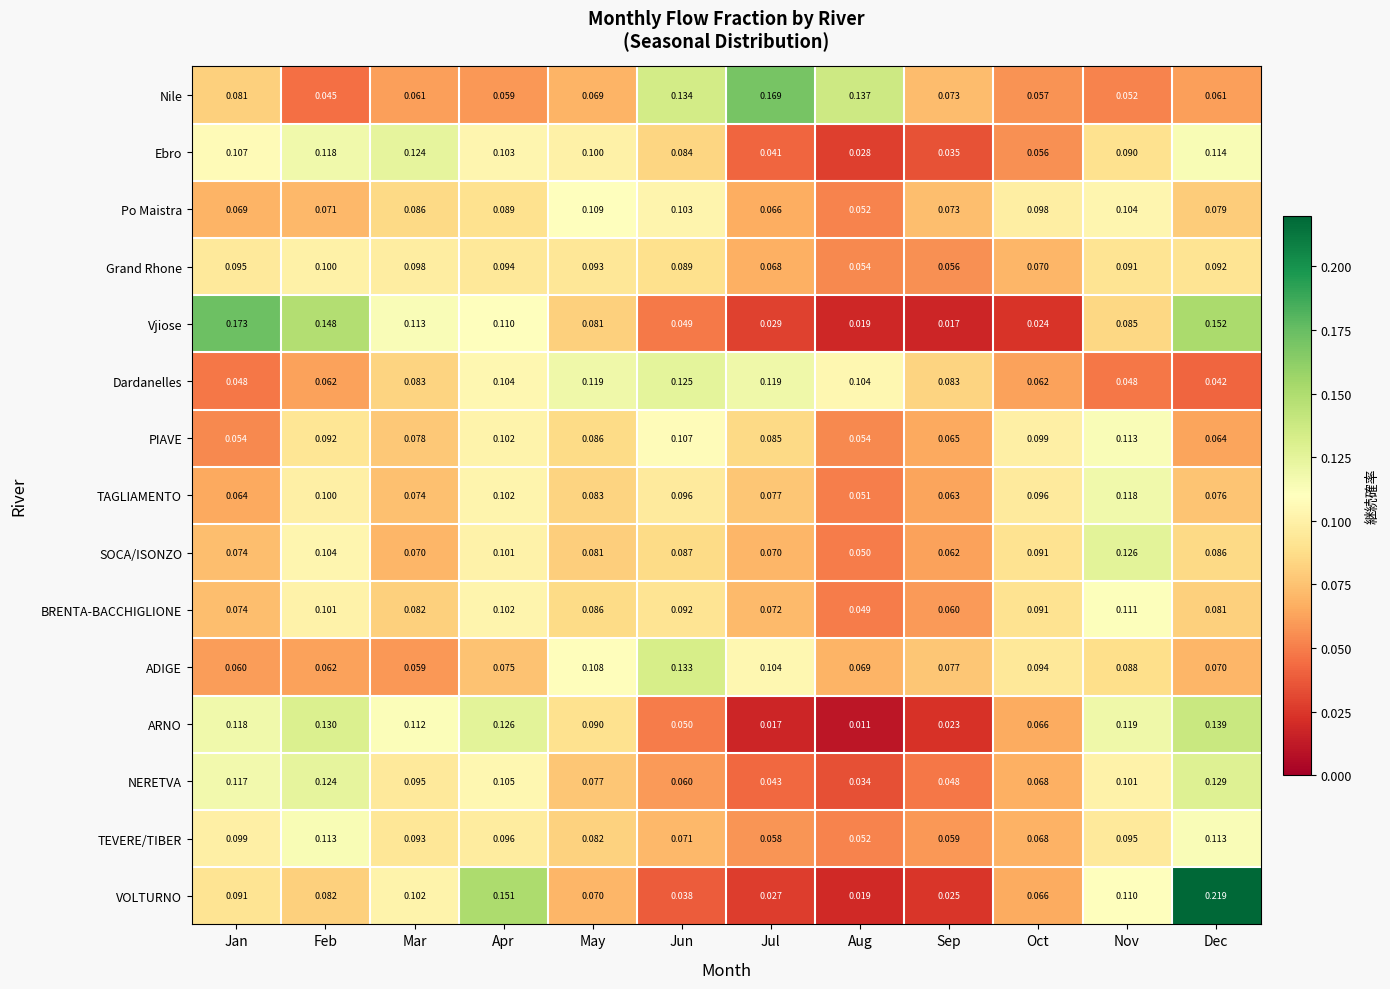

Which series has the widest spread of values?

VOLTURNO